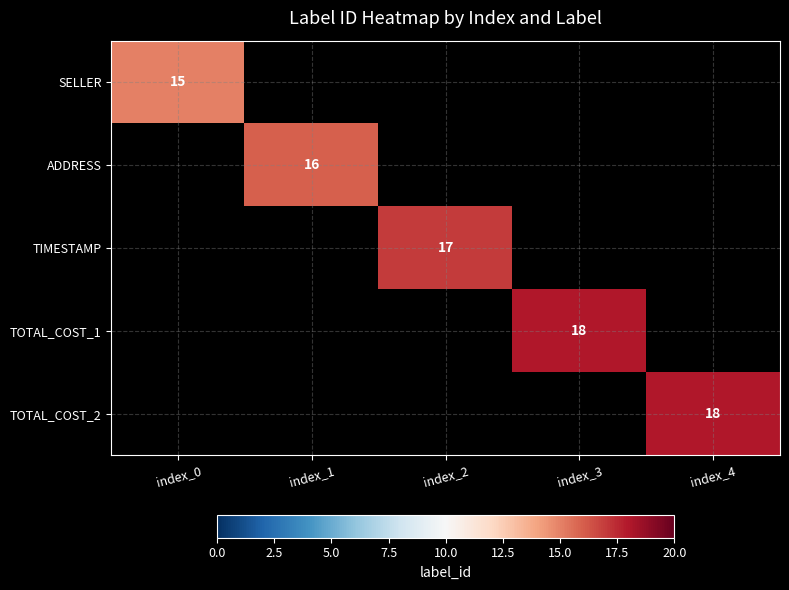

How many categories are shown in the chart?

5